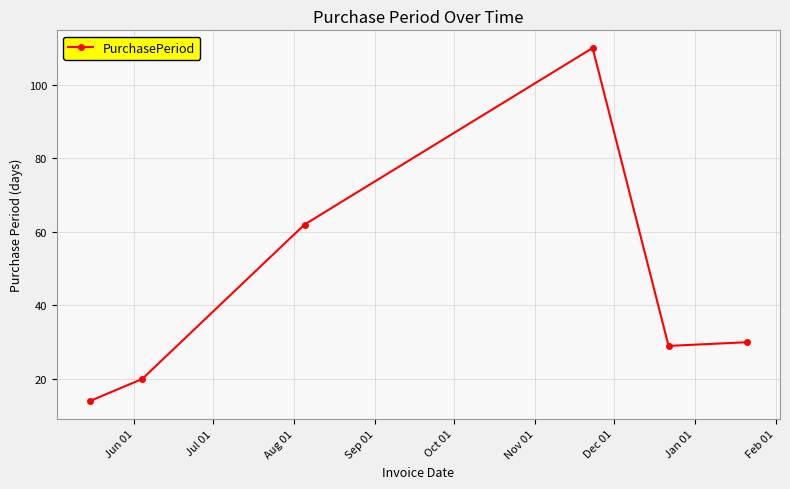

True or false: there are more than 2 points higher than both neighbors.

False